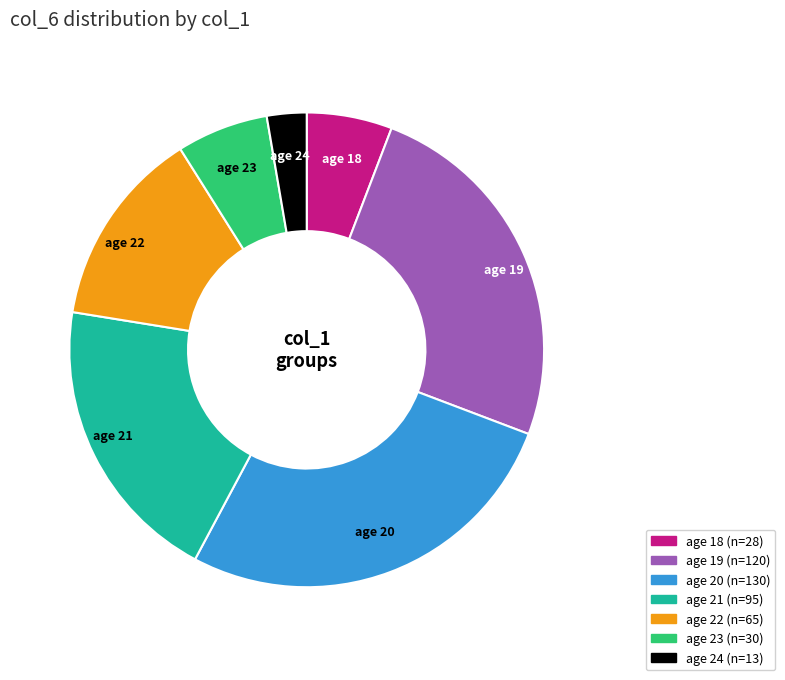

The age 23 slice represents 16% of the pie. True or false?

False